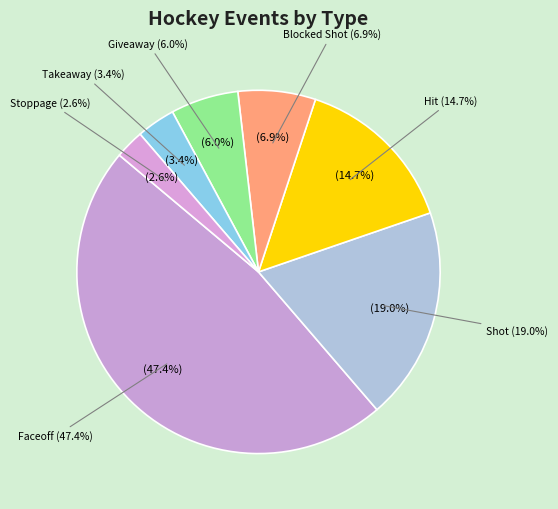

Count the number of slices in the pie.

7